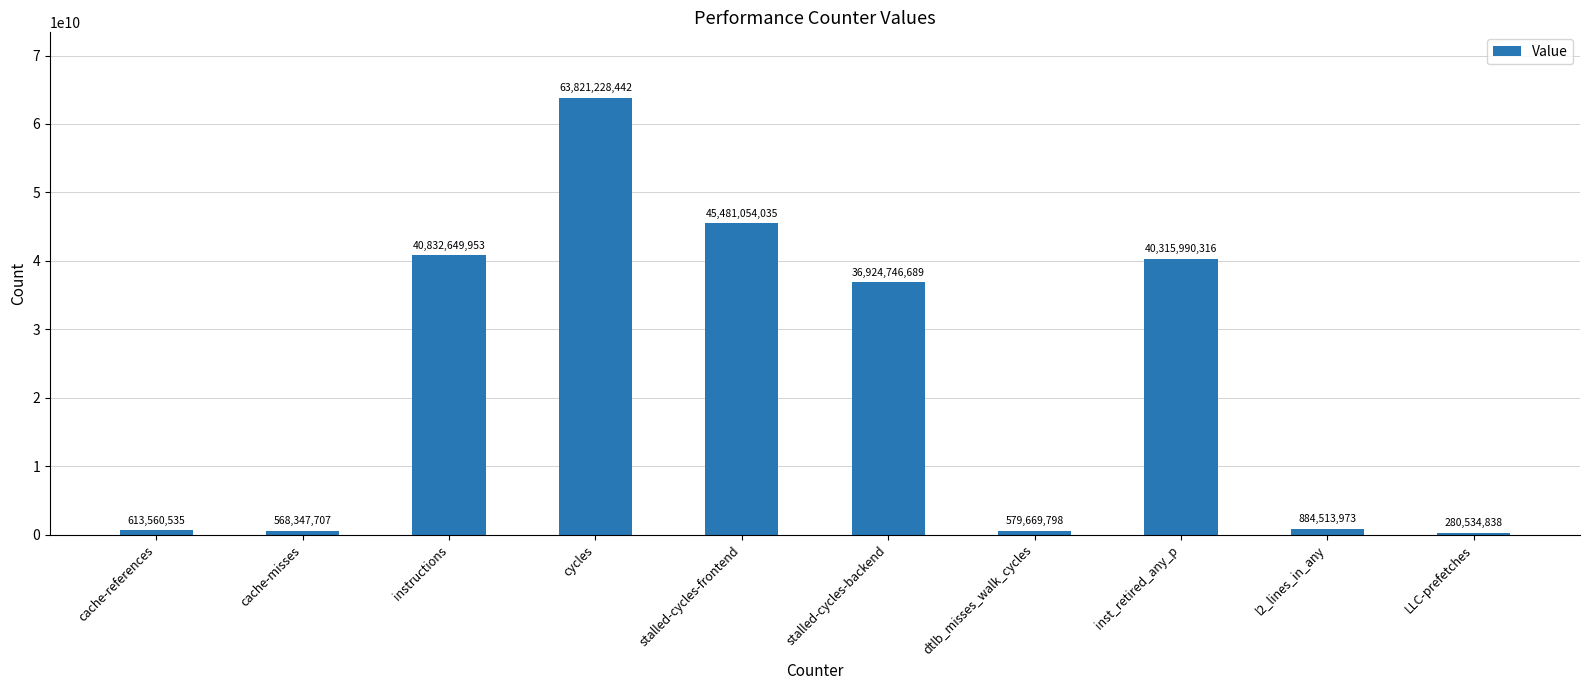

What is the difference between the maximum and minimum values?

63540693604